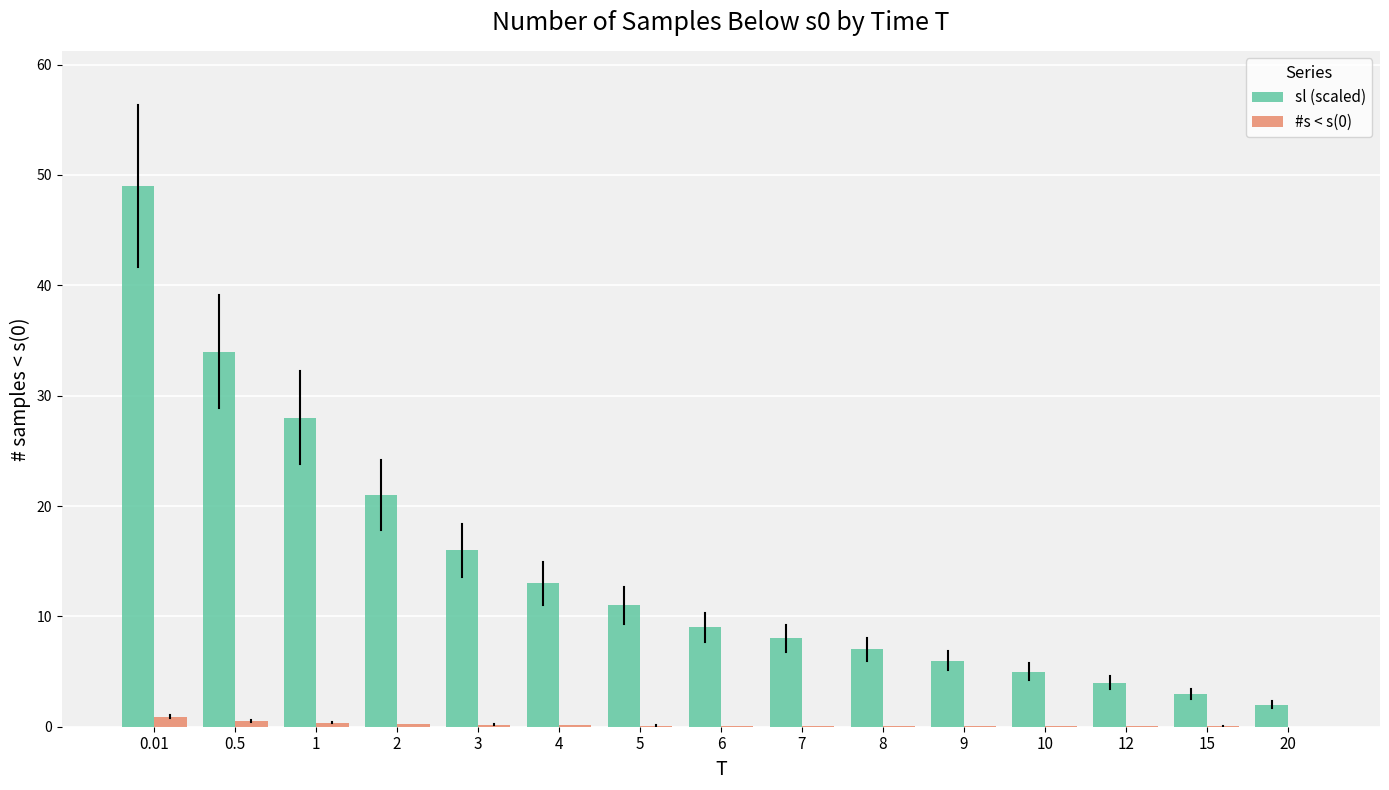

What is the sum of the #s < s(0) values at 8 and 15?

0.1